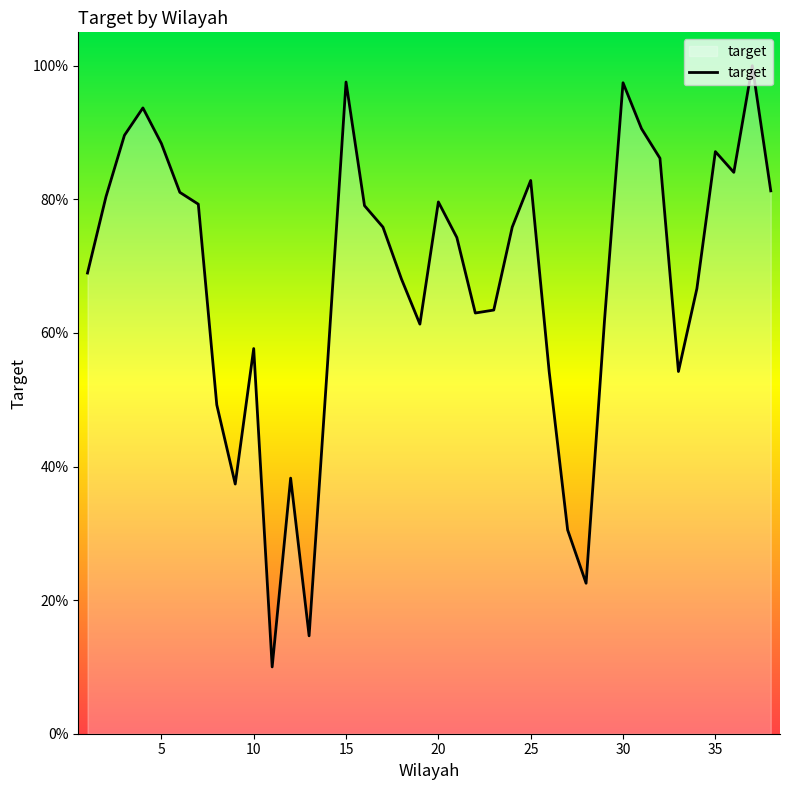

What is the difference between the second highest and minimum values?

0.9